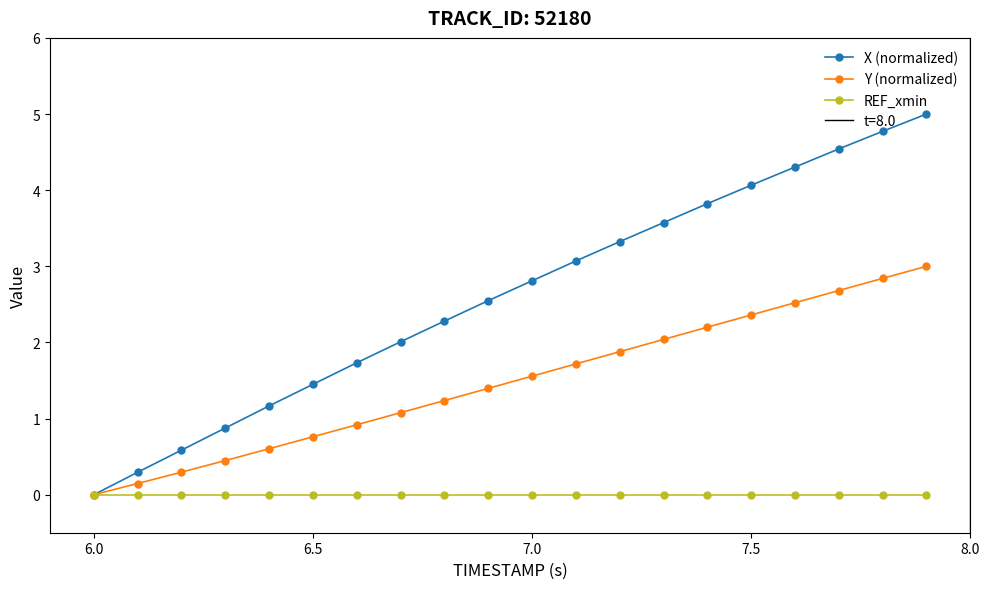

True or false: X (normalized) has more than 2 interior local peaks.

False